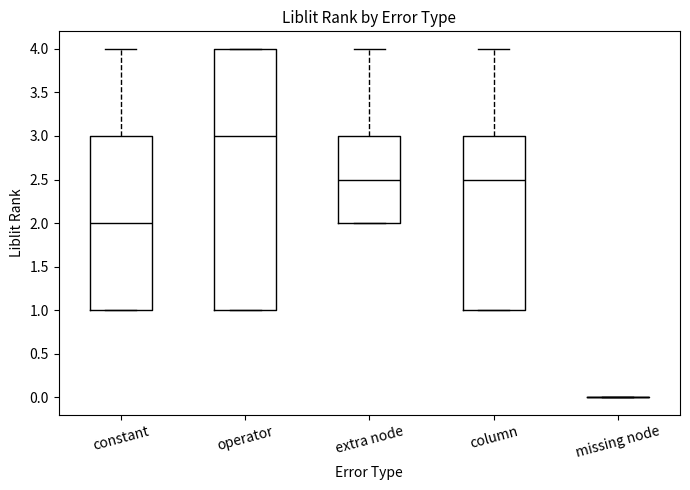

Reading left to right, read every box against the y-axis: the position of its median line, the range the box covers, and the ends of its whiskers. The values are not printed on the chart, so give them approximately, as read against the axis.

constant: median 2.0, box 1.0 to 3.0, whiskers 1.0 to 4.0
operator: median 3.0, box 1.0 to 4.0, whiskers 1.0 to 4.0
extra node: median 2.5, box 2.0 to 3.0, whiskers 2.0 to 4.0
column: median 2.5, box 1.0 to 3.0, whiskers 1.0 to 4.0
missing node: box collapsed to a line at 0.0, whiskers 0.0 to 0.0